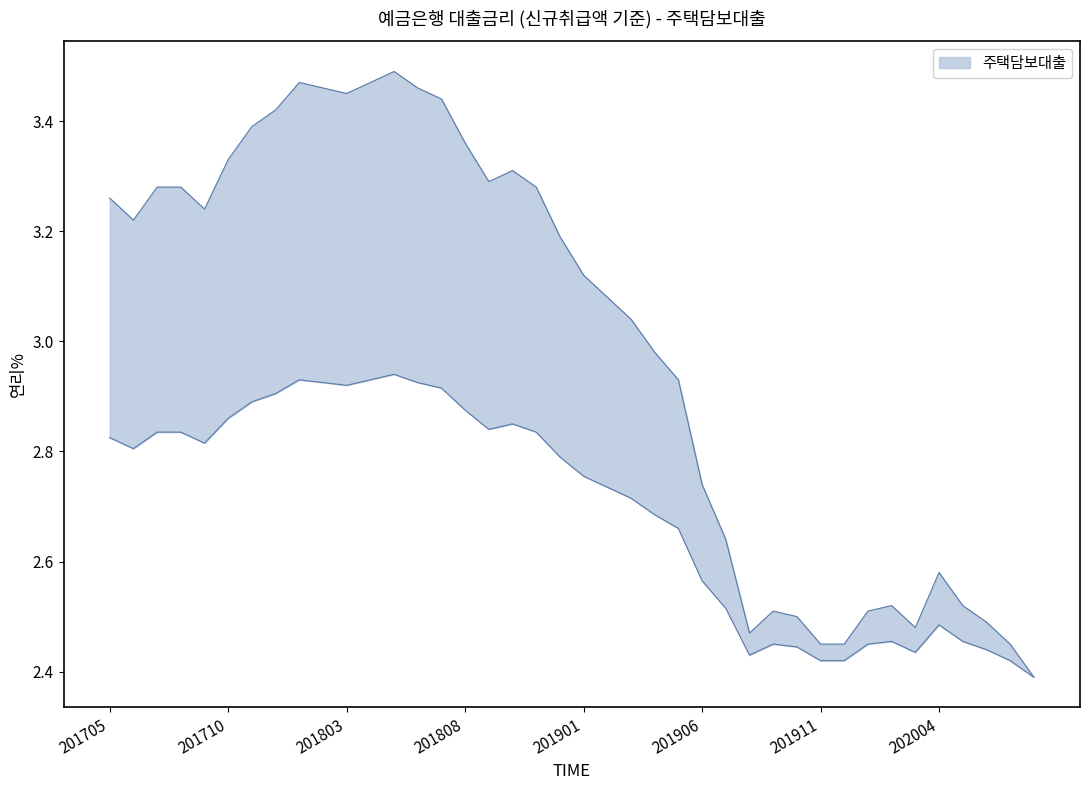

What is the approximate value at 201810?

3.3